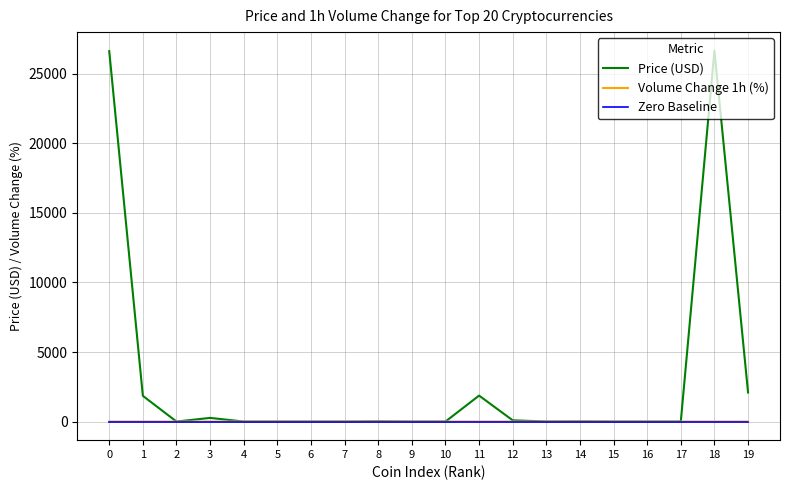

What is the greatest value displayed?

26671.5